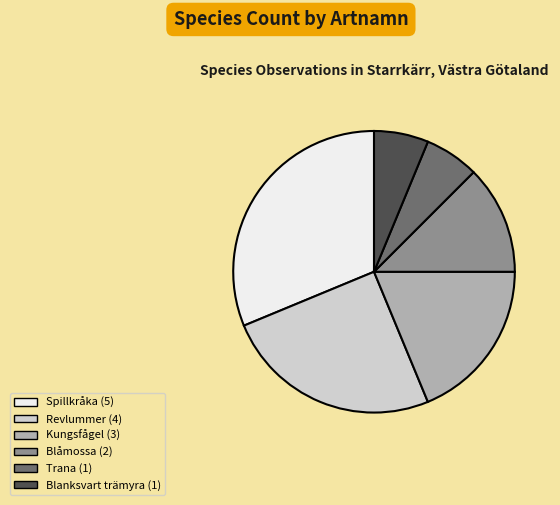

Is there a majority slice in this chart?

No